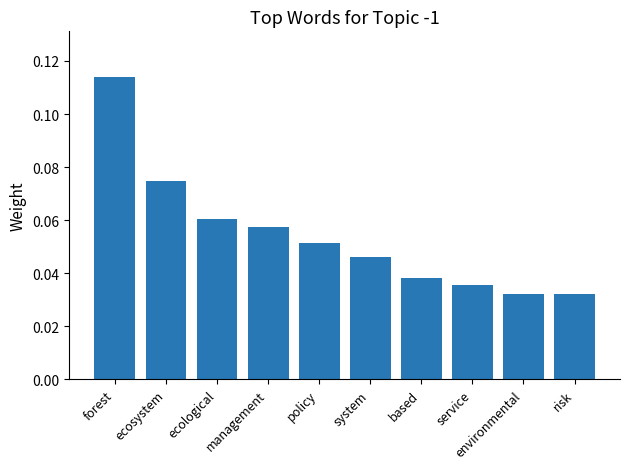

What is the sum of all values?

0.5